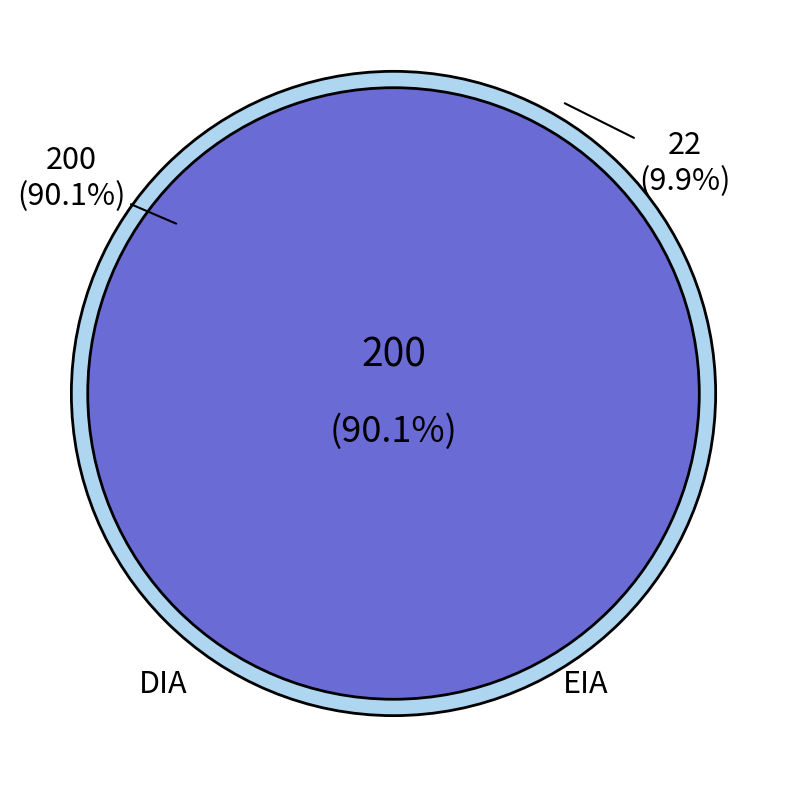

How many segments does this pie chart have?

2